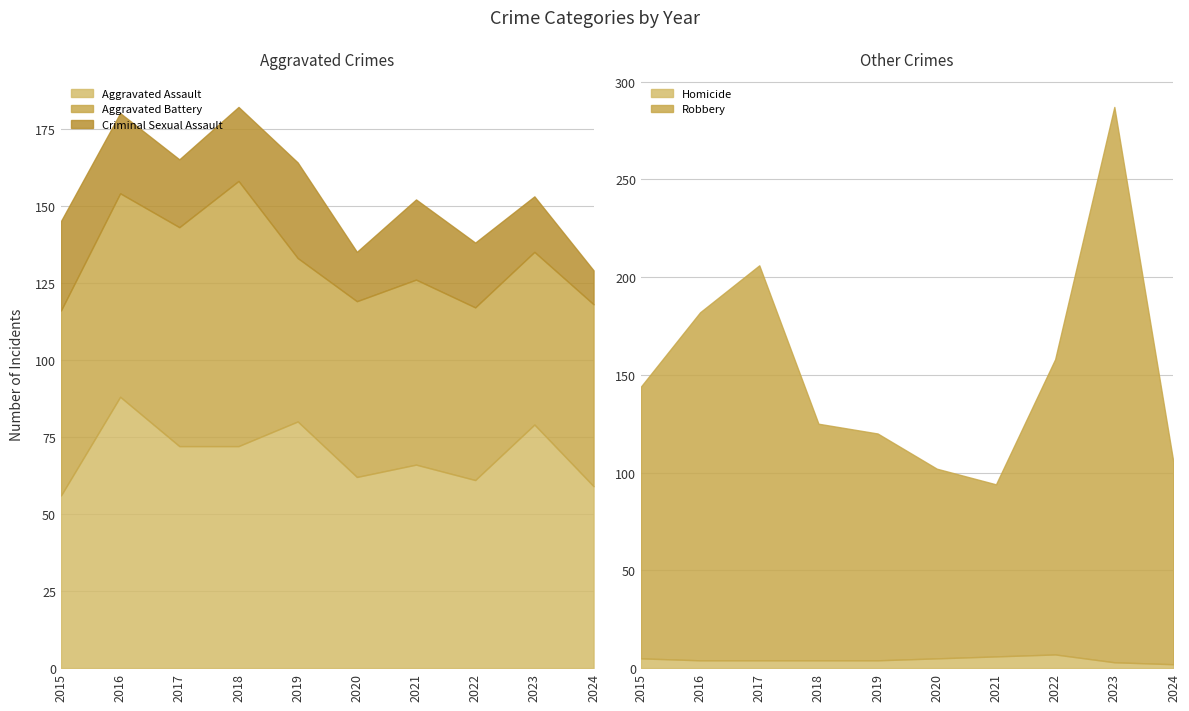

What is the average value of the Aggravated Battery series?

62